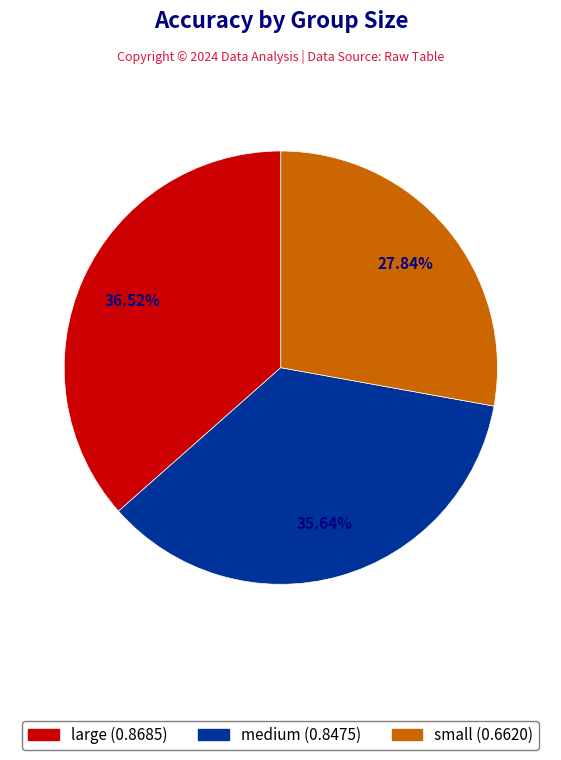

What is the largest slice in the pie chart?

large